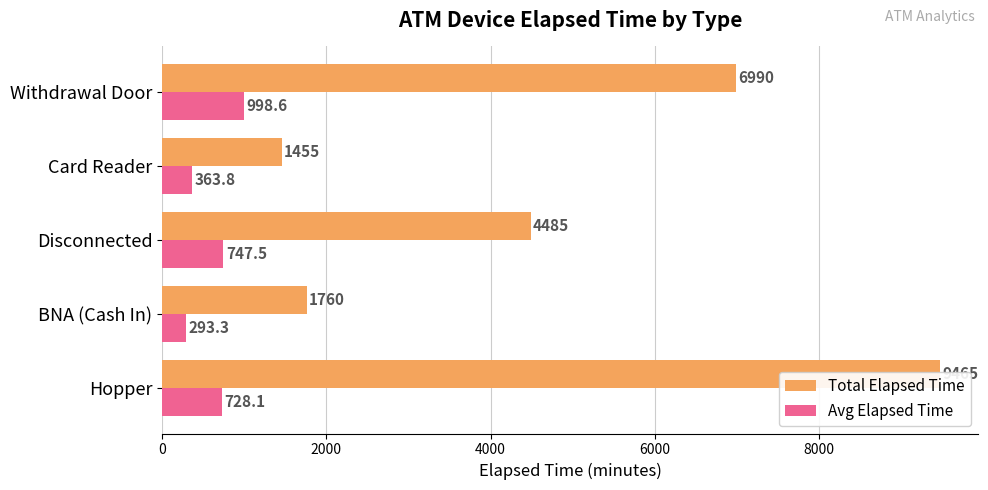

Rank the series by their maximum value, from lowest to highest.

Avg Elapsed Time, Total Elapsed Time